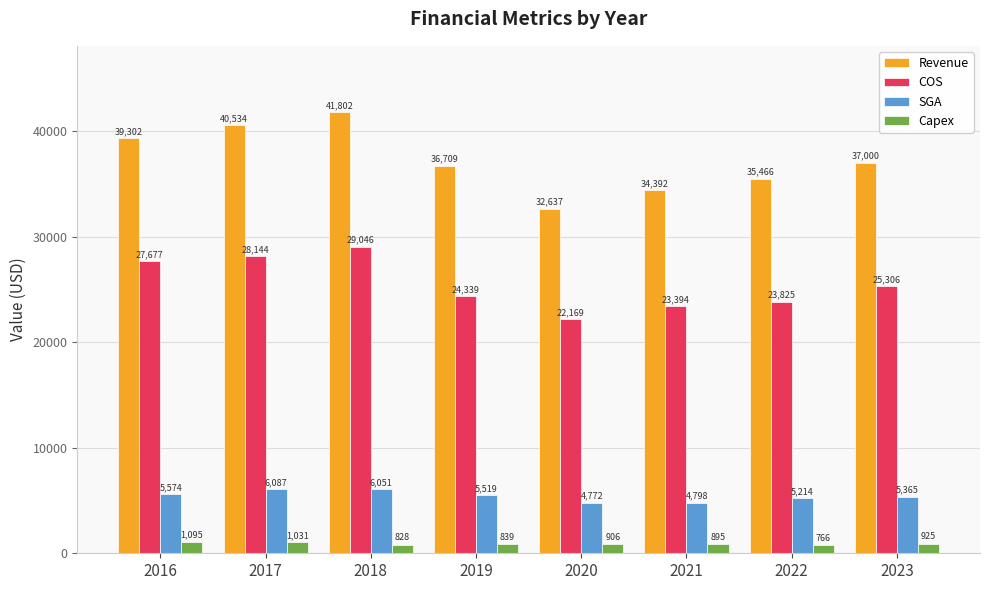

Which series has the largest total across all categories?

Revenue